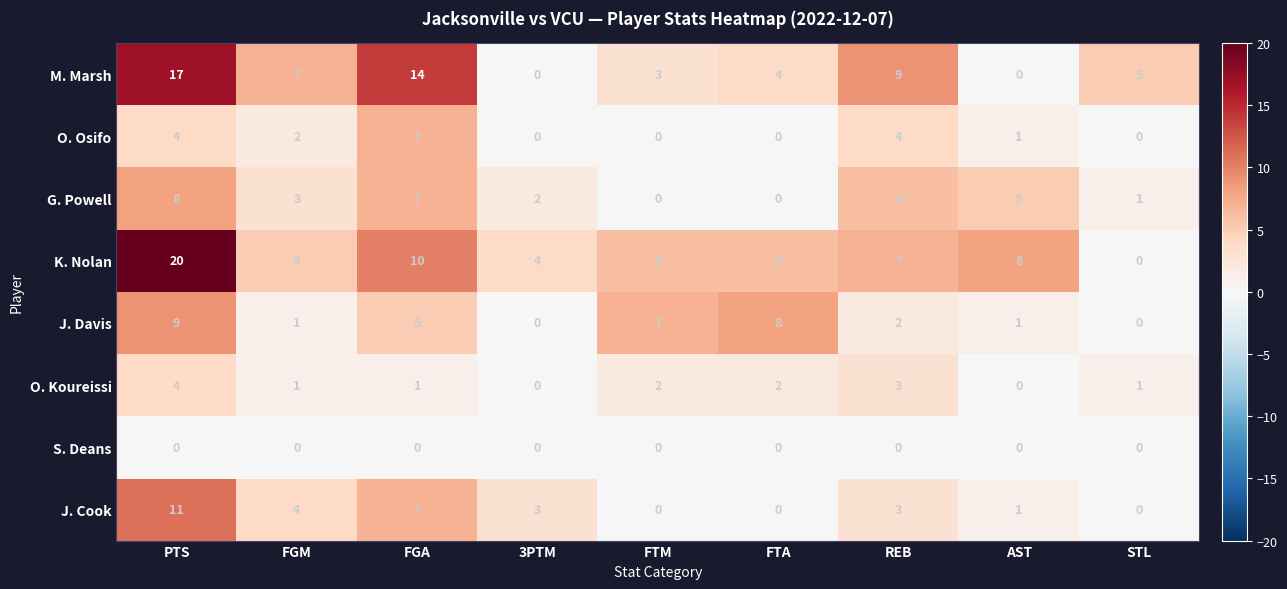

What is the highest value of the K. Nolan series?

20